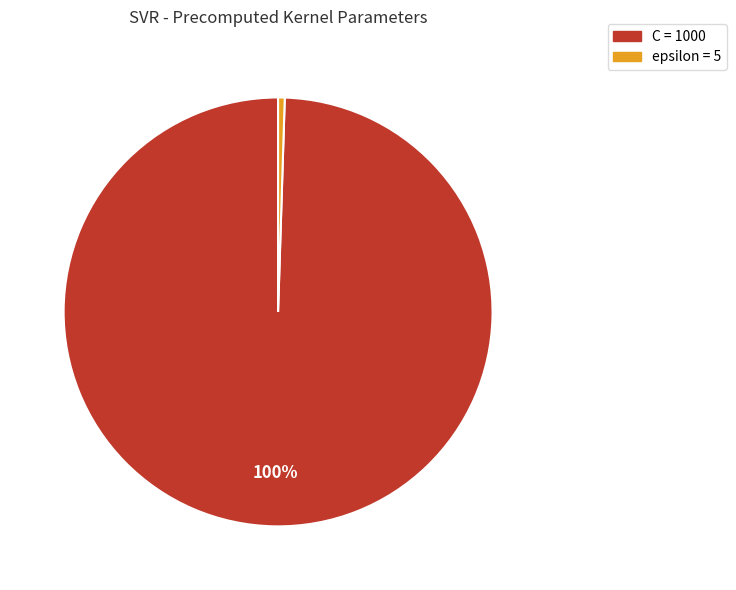

Is there any slice that represents more than half of the pie?

Yes